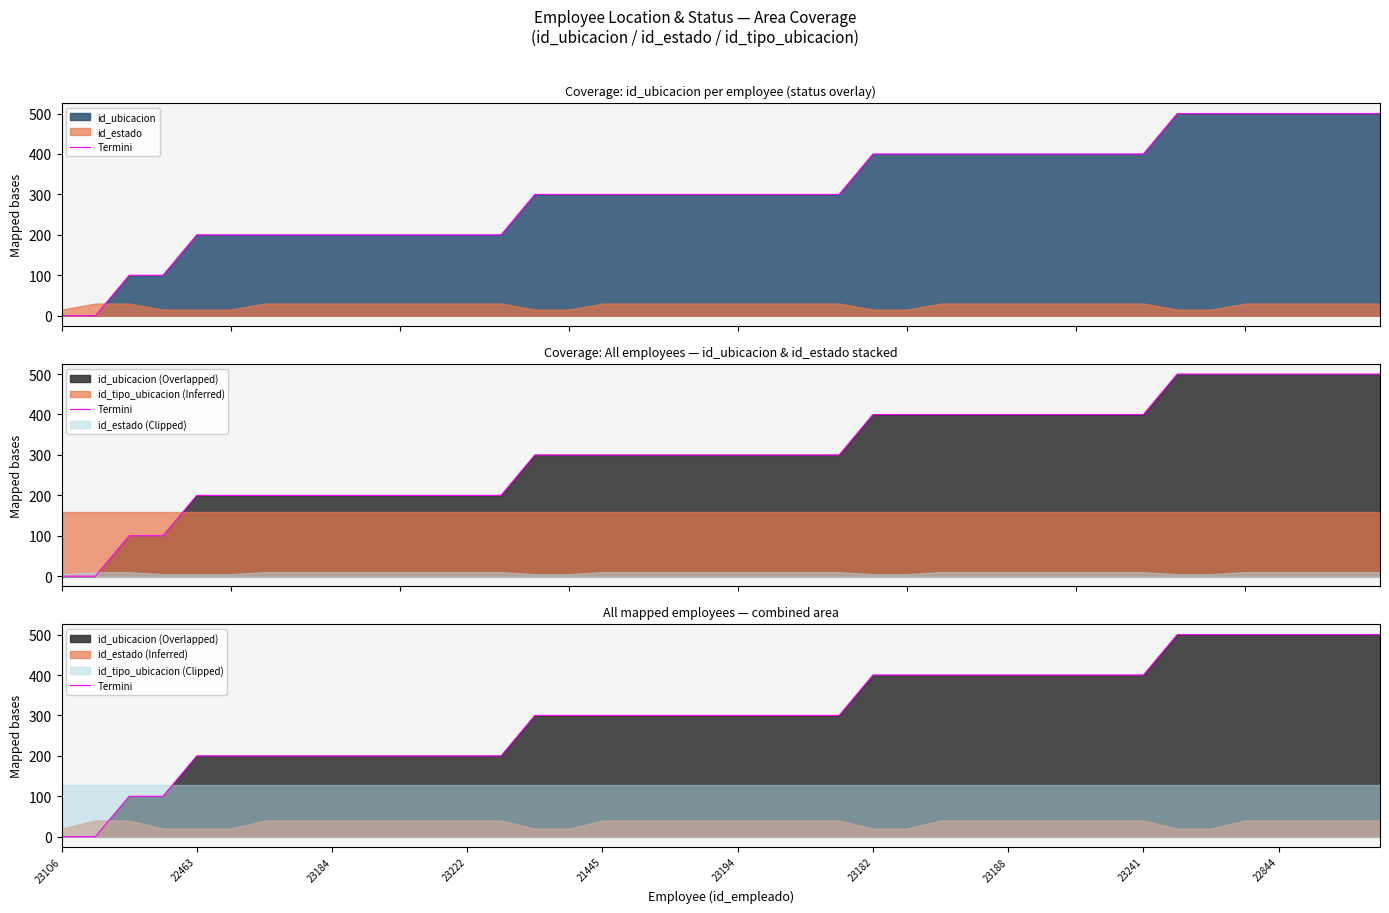

Which category has the highest value across all series?

33